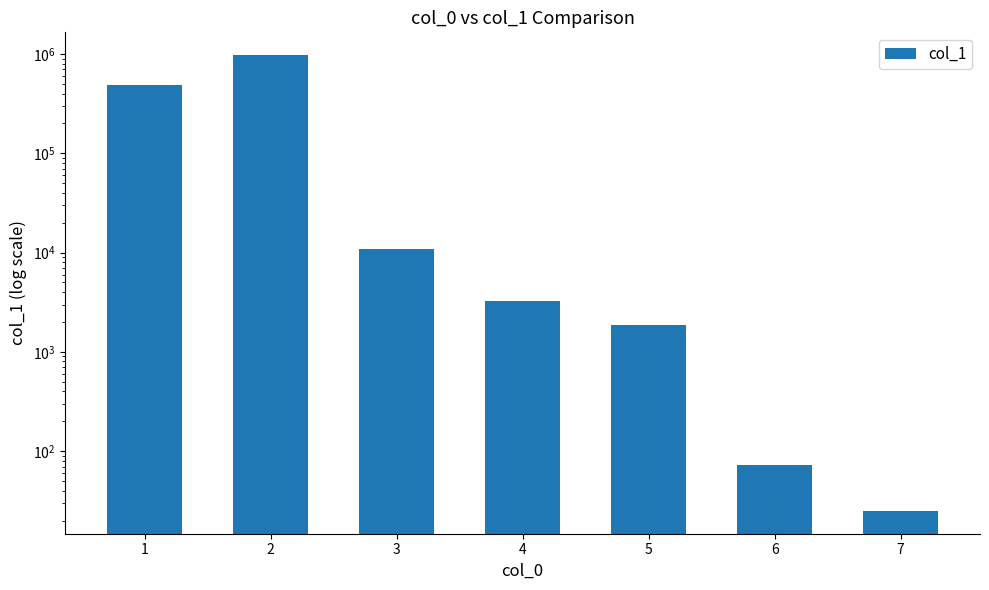

Are the bars horizontal?

No